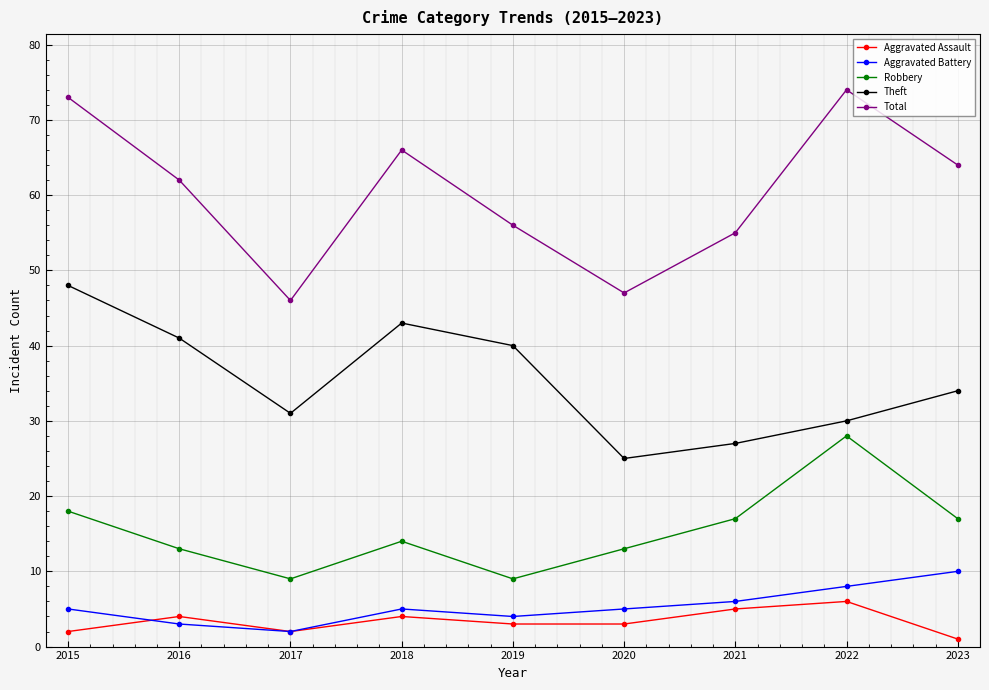

What is the difference between the highest and lowest values at 2022?

68